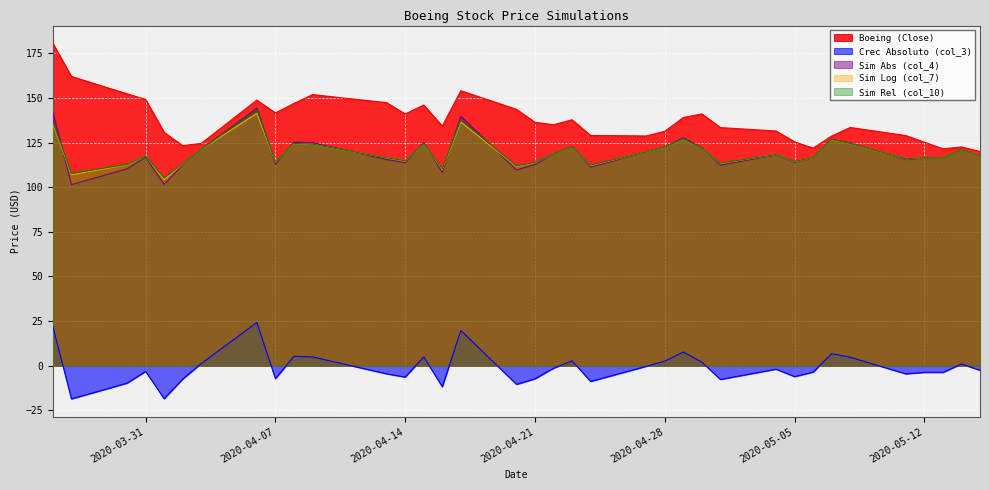

At which label is Sim Log (col_7) closest to 122?

2020-04-30